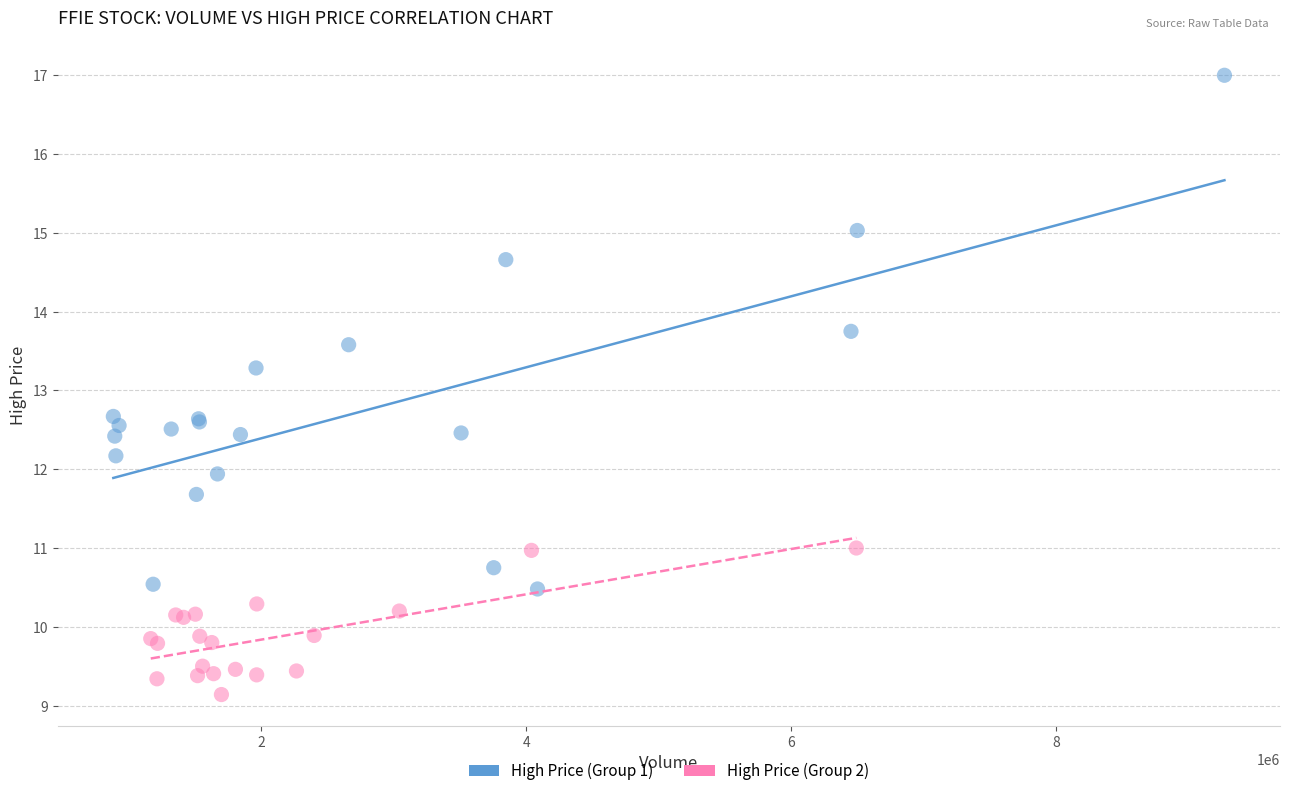

Which series contains the highest Y value?

High Price (Group 1)